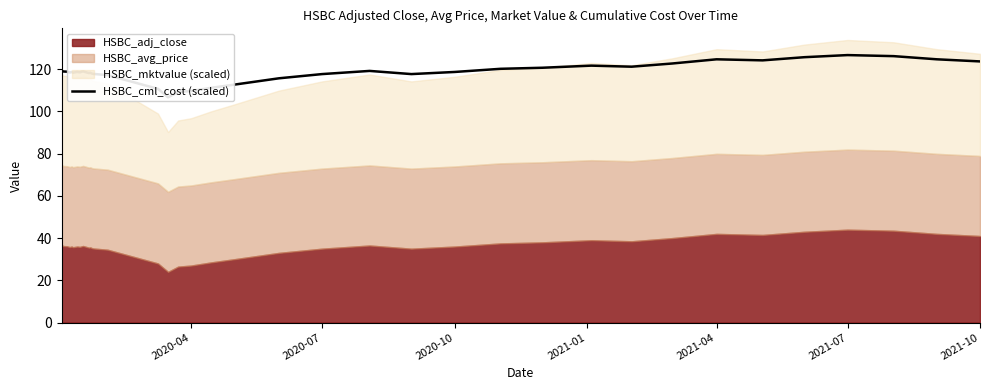

What is the difference between the maximum and minimum values?

20.0